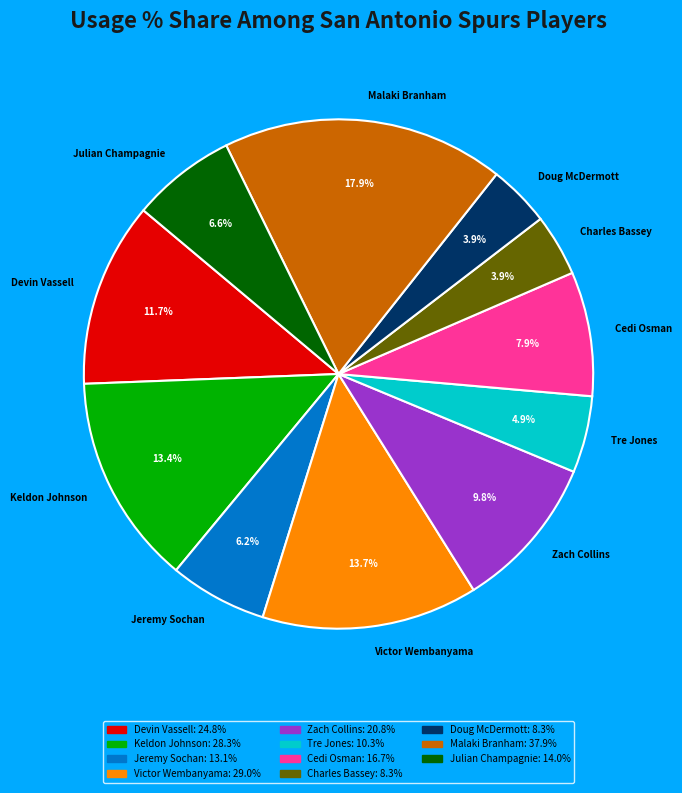

Does any single category account for the majority?

No